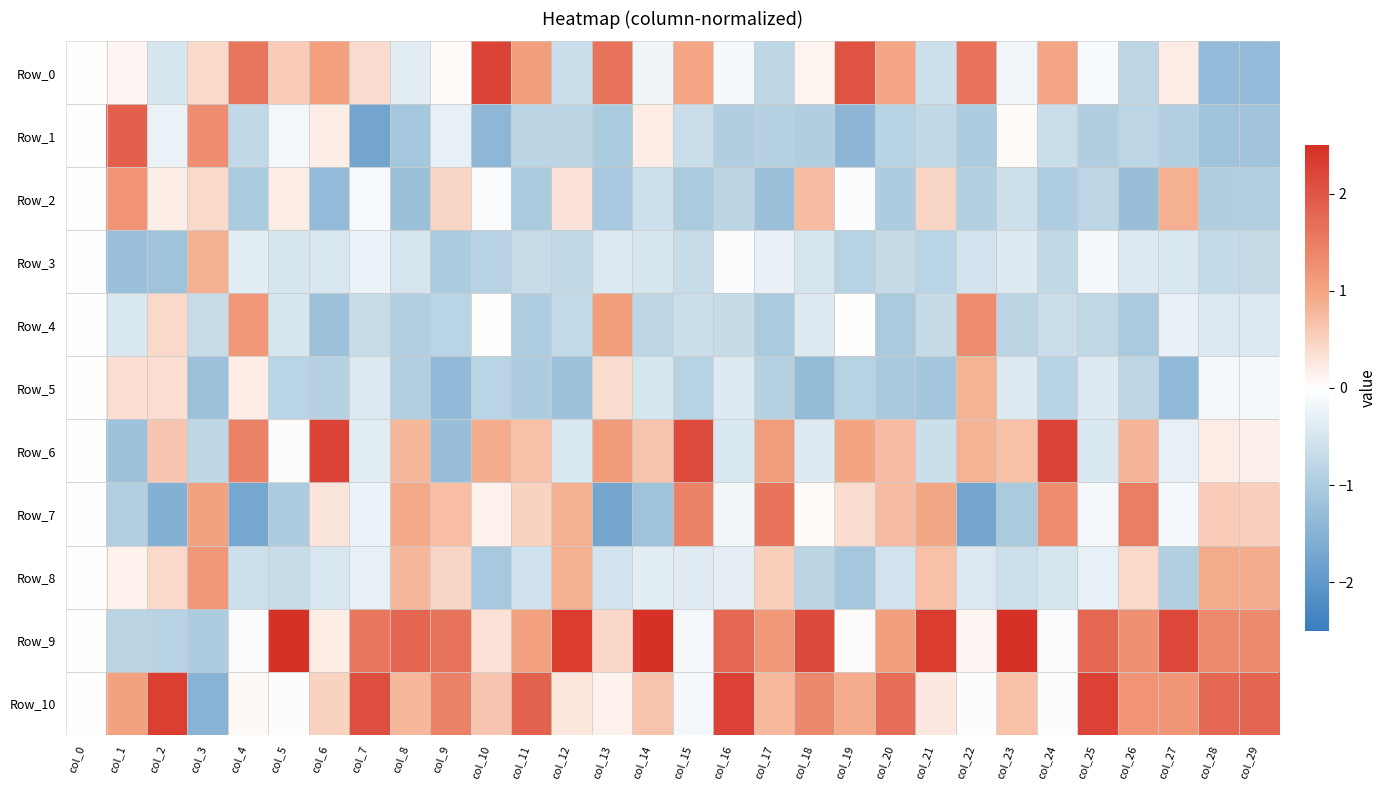

Which has a higher value, col_7 or col_6?

col_6